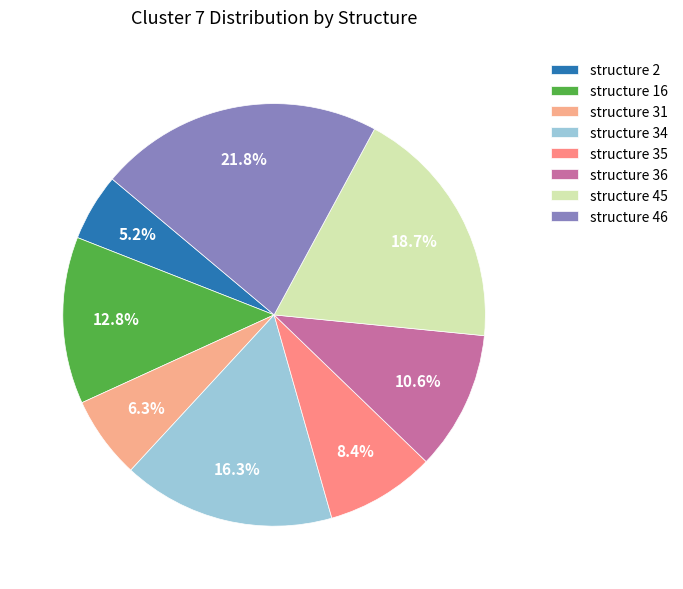

Rank the categories by value from highest to lowest.

structure 46, structure 45, structure 34, structure 16, structure 36, structure 35, structure 31, structure 2